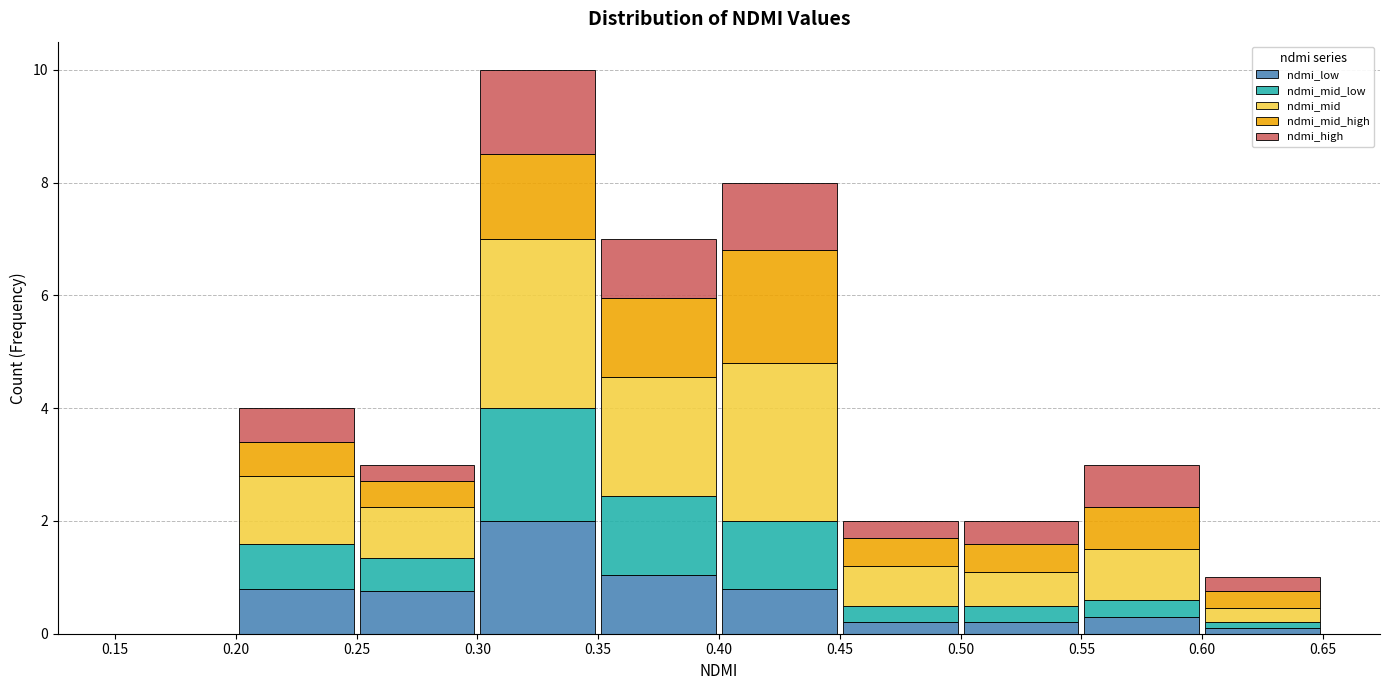

Reading left to right, list every stacked bar in this chart as the range it spans on the x-axis followed by its total height. The values are not printed on the chart, so give them approximately, as read against the axis.

0.15 to 0.20: 0
0.20 to 0.25: 4
0.25 to 0.30: 3
0.30 to 0.35: 10
0.35 to 0.40: 7
0.40 to 0.45: 8
0.45 to 0.50: 2
0.50 to 0.55: 2
0.55 to 0.60: 3
0.60 to 0.65: 1